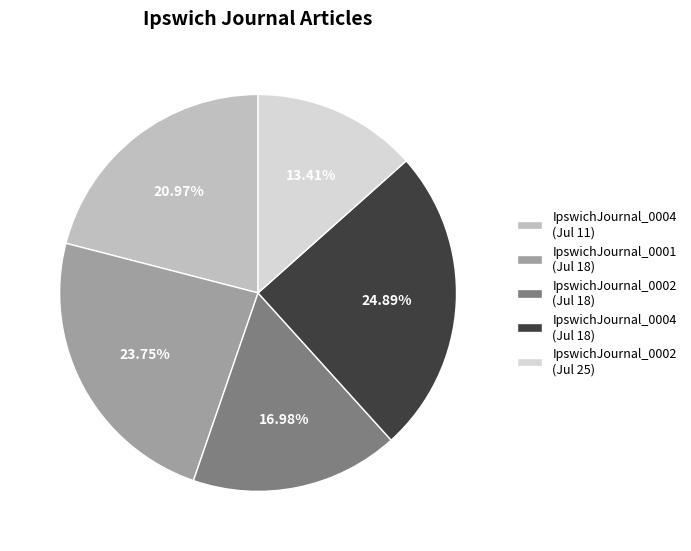

Does any single category account for the majority?

No